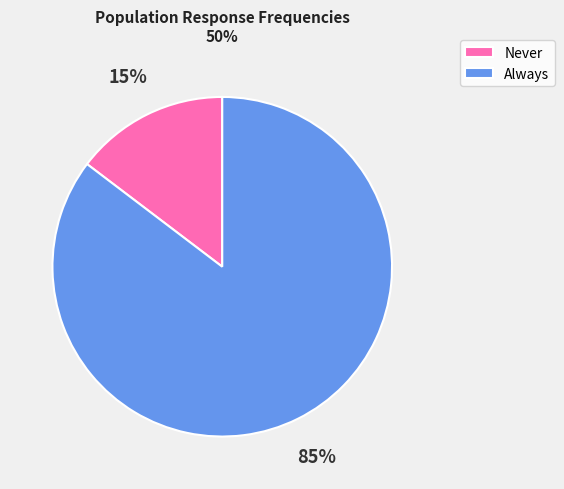

Which category has the biggest portion of the pie?

Always